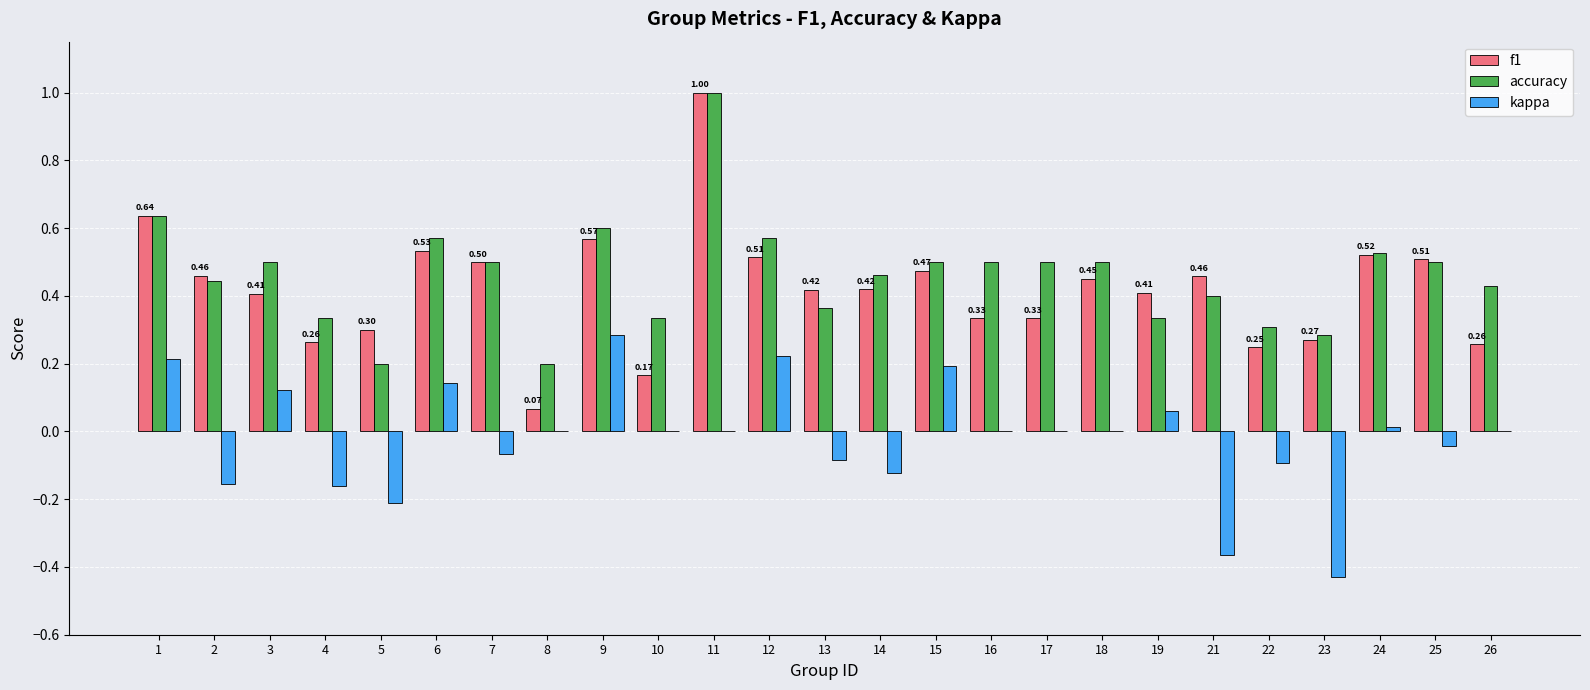

Is the value of kappa at 23 greater than the value of f1 at 14?

No